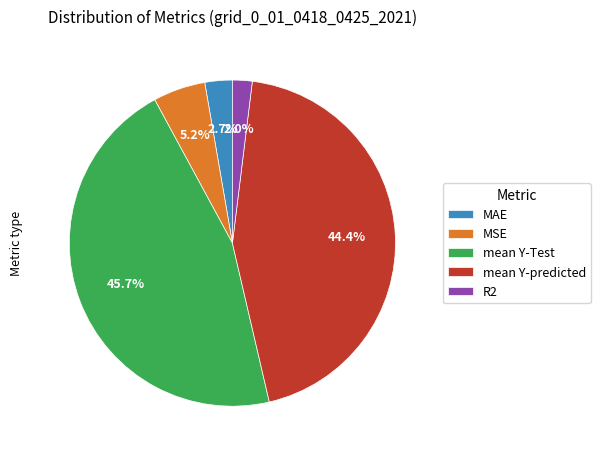

Between MSE and mean Y-predicted, which is larger?

mean Y-predicted